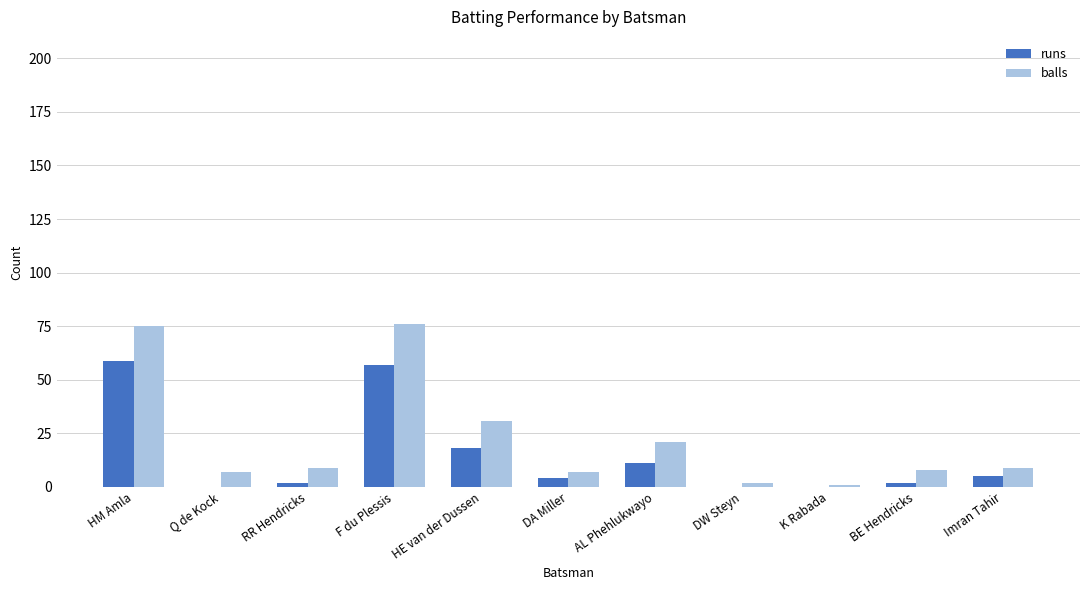

Is the value of balls at DA Miller greater than the value of runs at HM Amla?

No